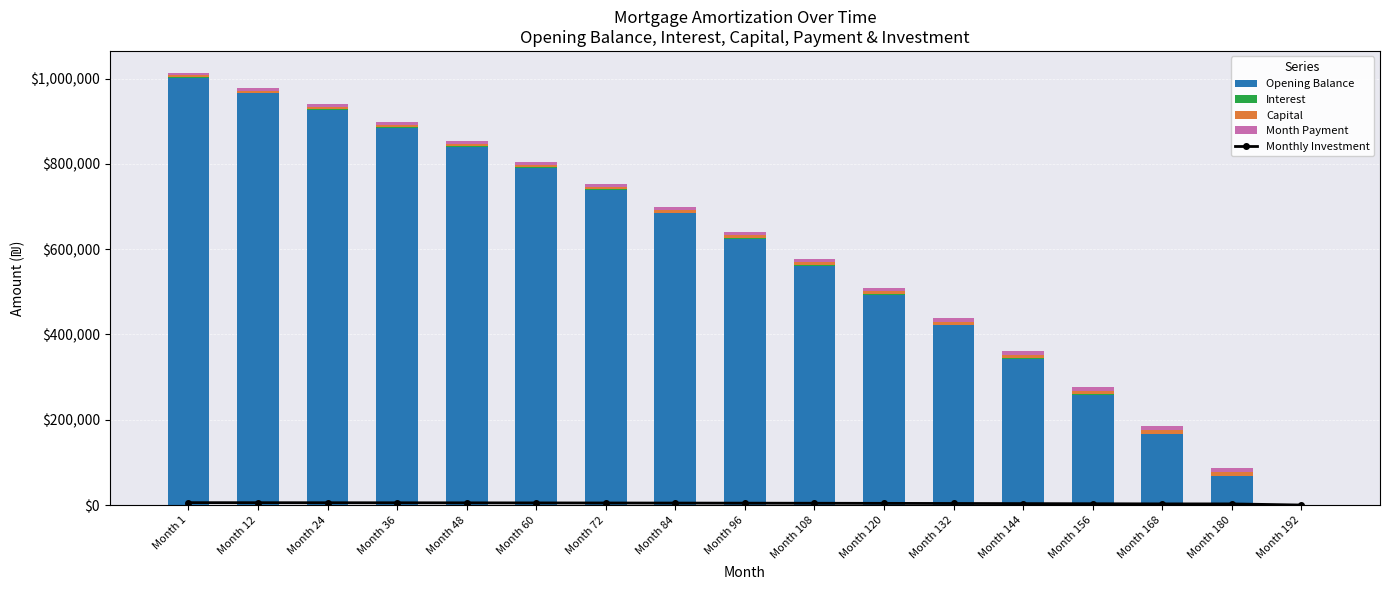

What is the approximate value of Opening Balance at Month 156?

258727.1